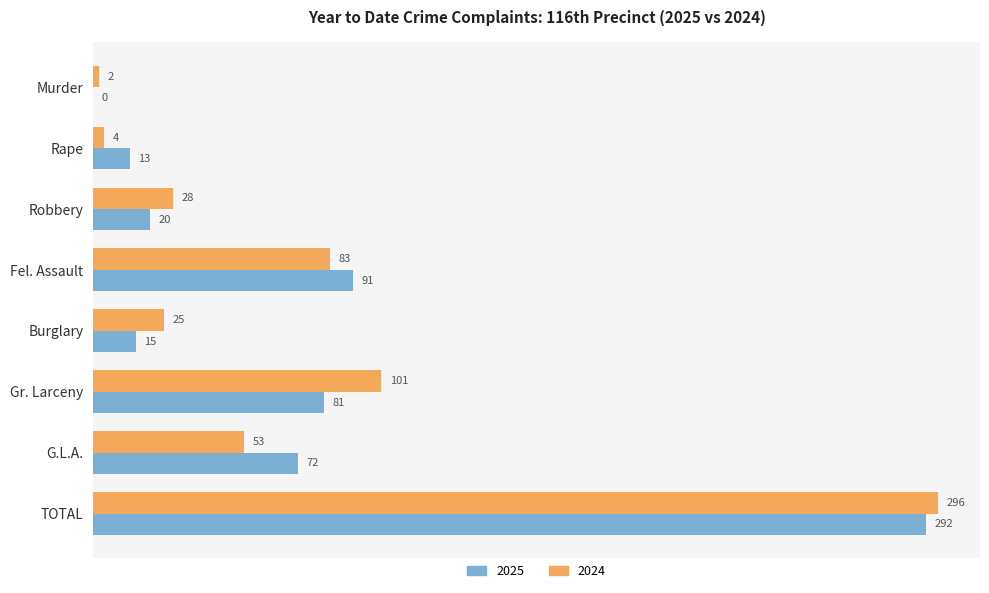

What is the highest value of the 2024 series?

296